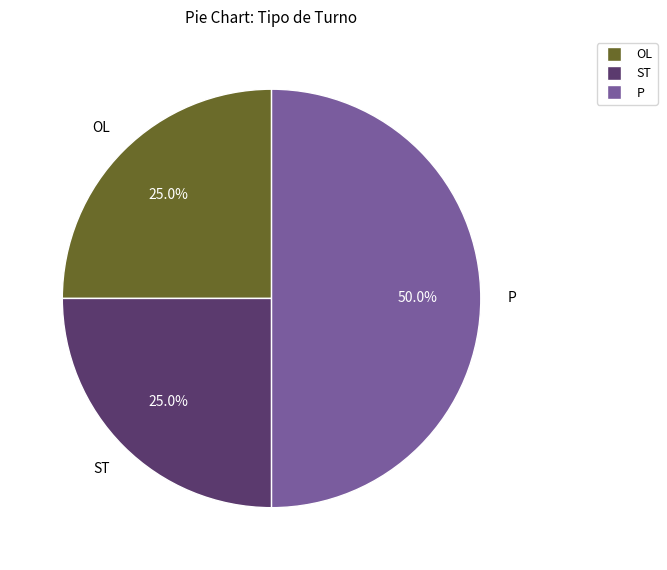

To the nearest percent, what is the difference between the largest and smallest slice percentages?

25%